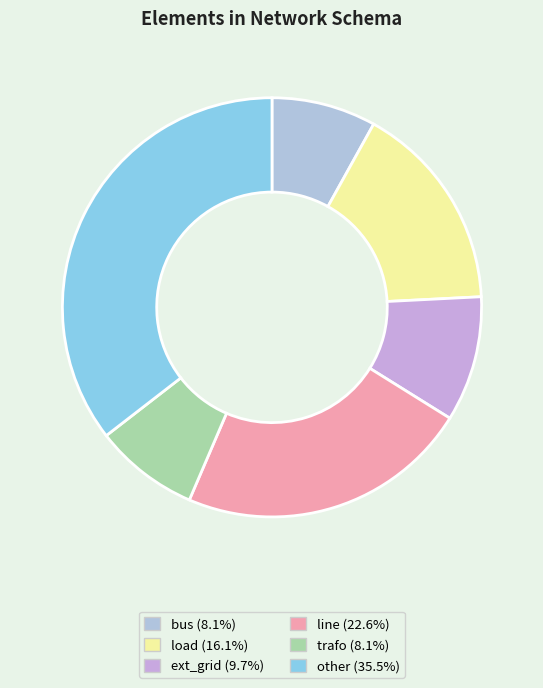

What is the smallest slice in the pie chart?

trafo